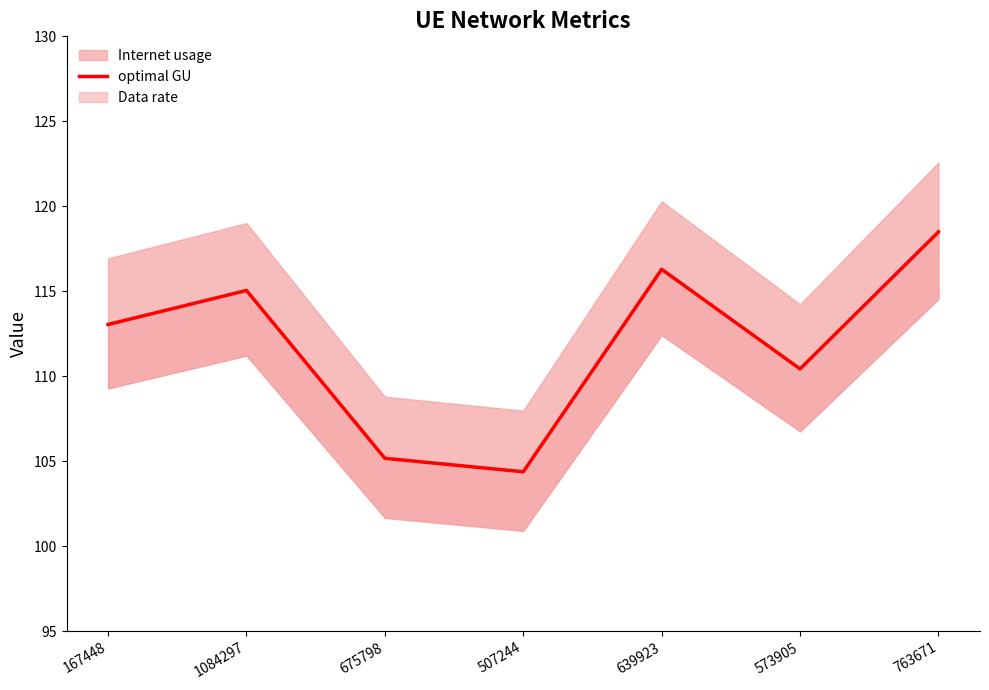

What is the greatest value displayed?

118.5